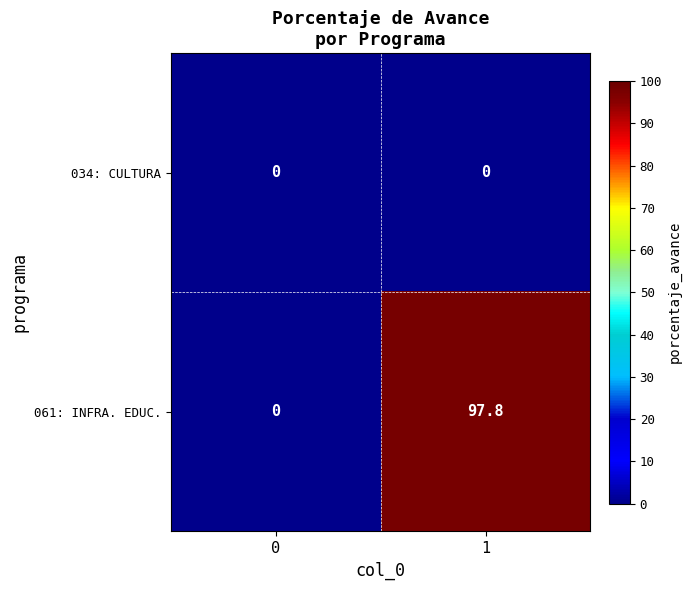

How many data points does each series have?

2